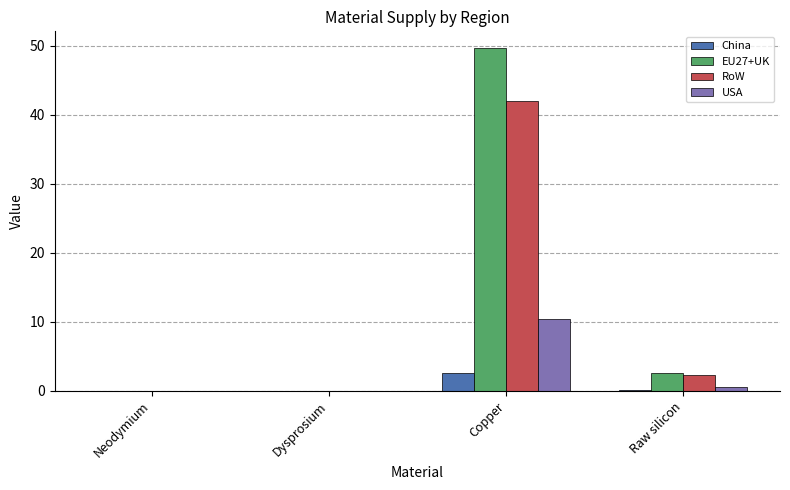

True or false: EU27+UK has a value of 49.6 at Copper.

True